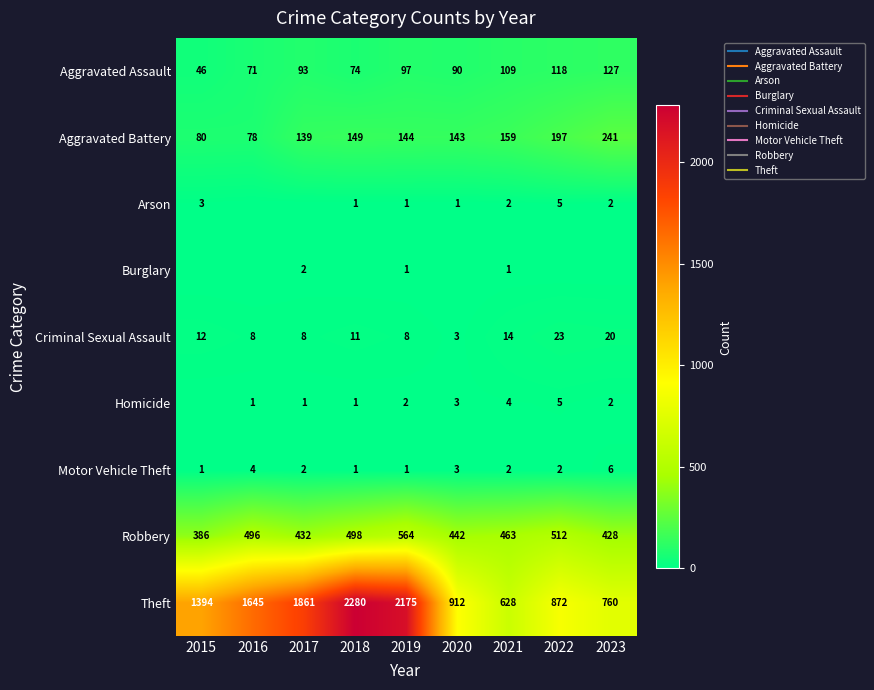

How many Arson values are between 1 and 2?

5